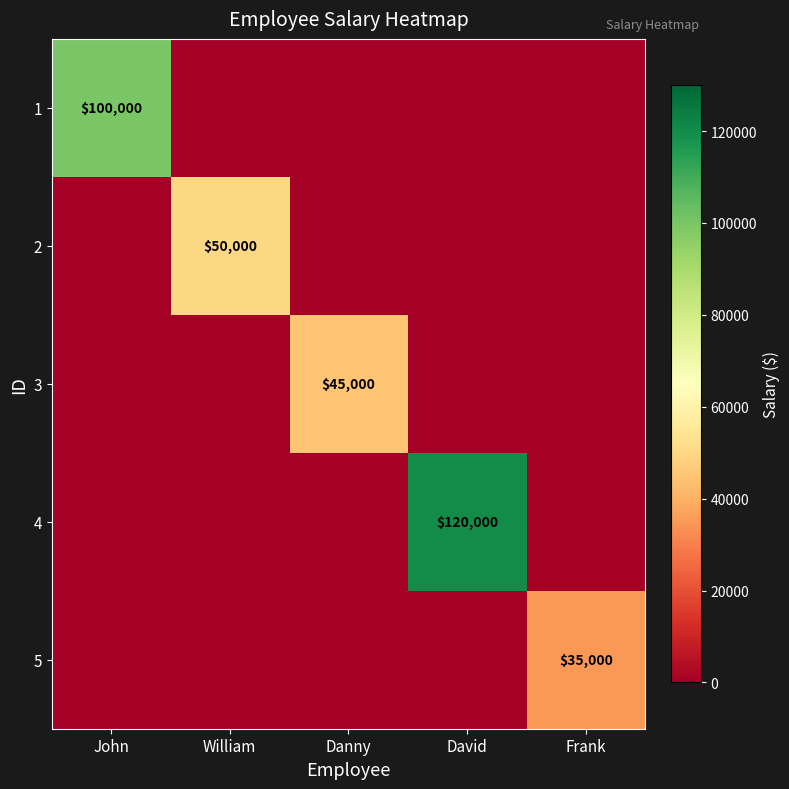

The value of 2 at William is 50000. True or false?

True